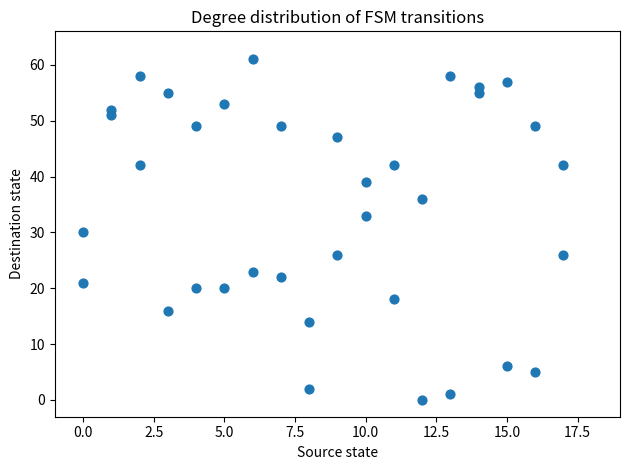

What is the range of Y values (max minus min)?

61